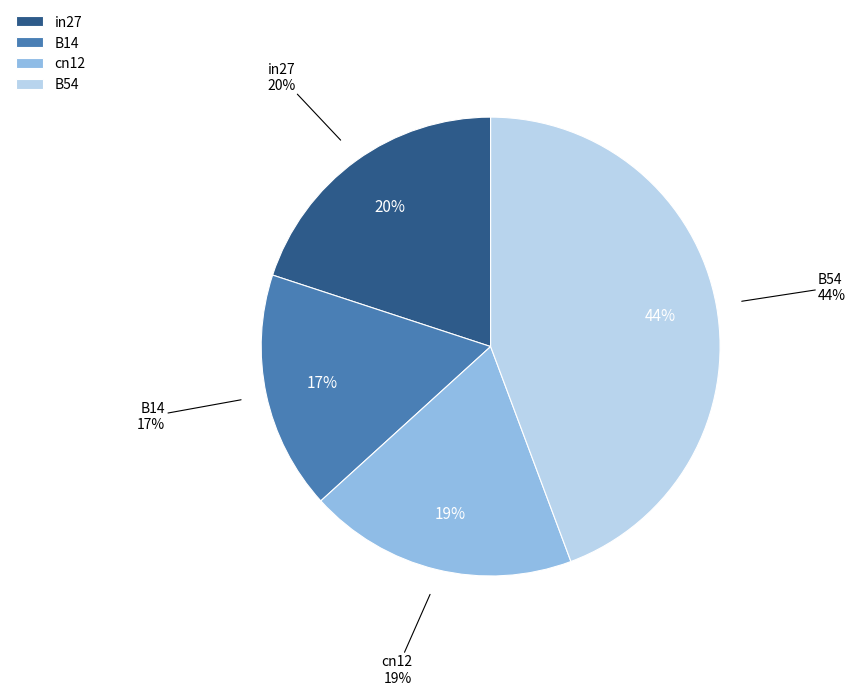

To the nearest percent, what is the difference between the cn12 and in27 slice percentages?

1%